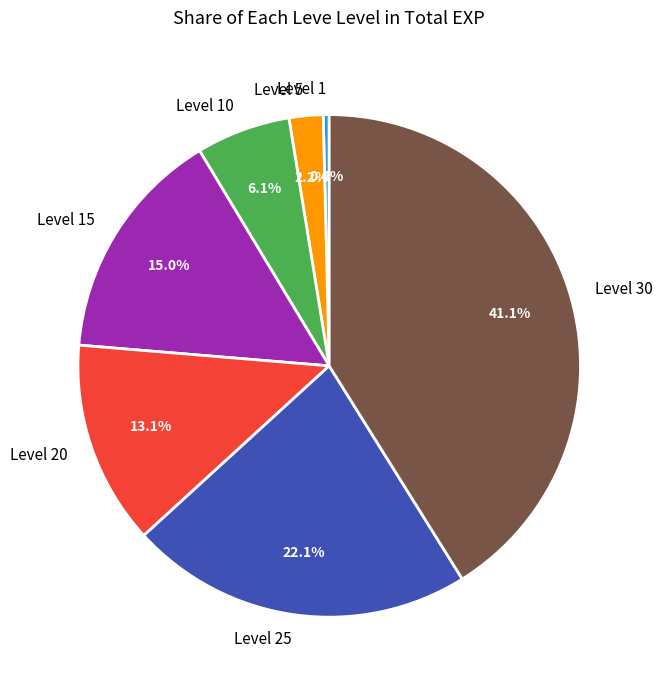

Does Level 5 represent more than half of the total?

No